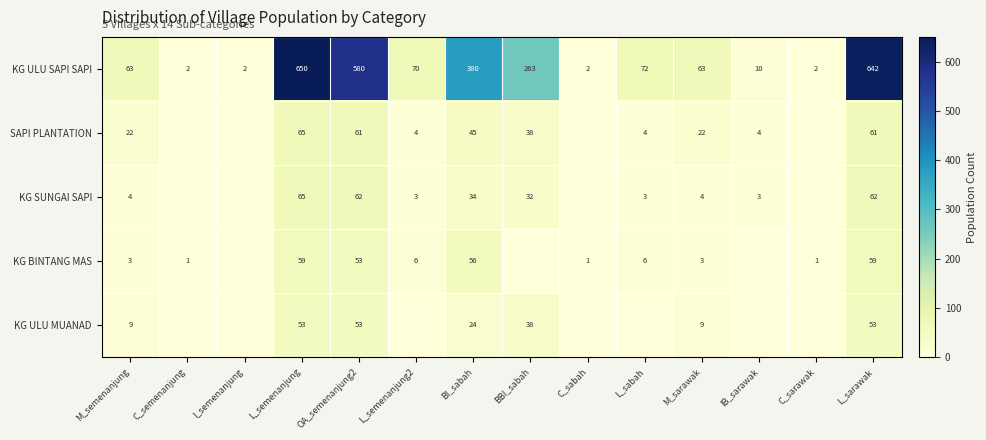

Rank the series at BI_sabah from highest to lowest value.

KG ULU SAPI SAPI, KG BINTANG MAS, SAPI PLANTATION, KG SUNGAI SAPI, KG ULU MUANAD